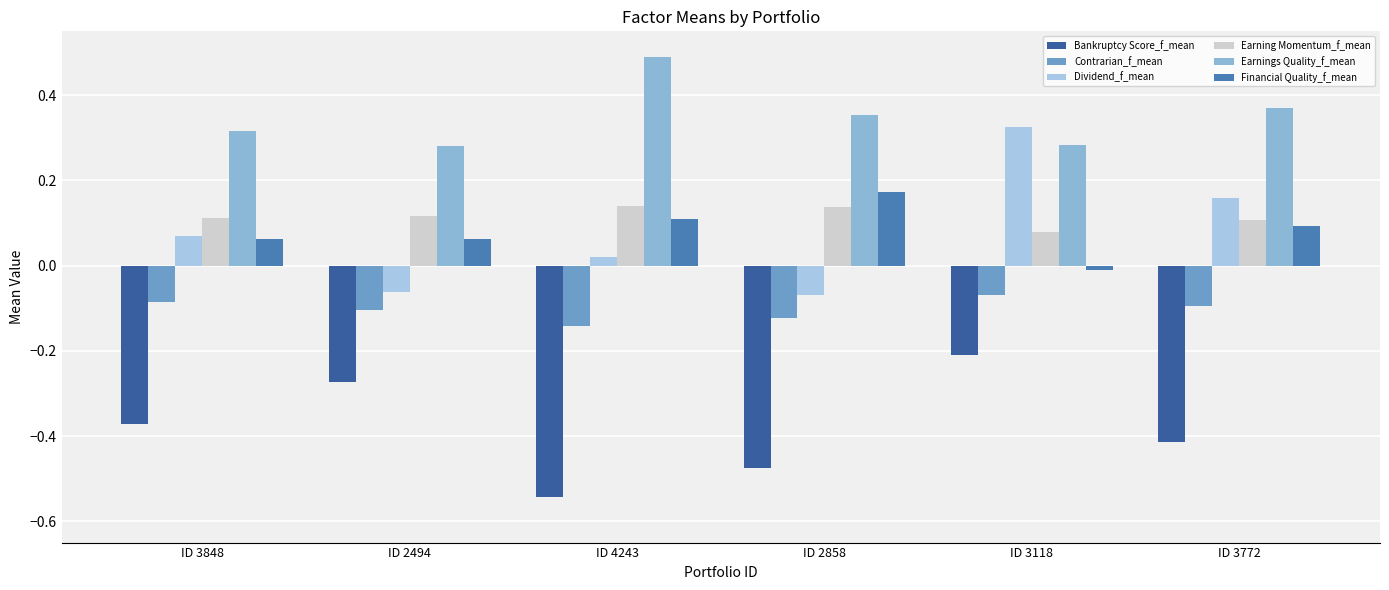

How many groups of bars are there?

6